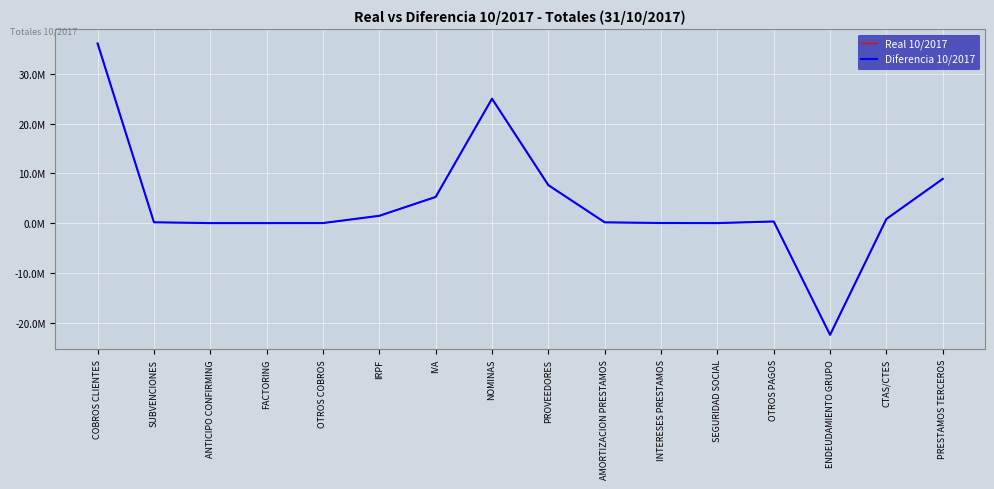

What is the label of the 11th point from the right?

IRPF